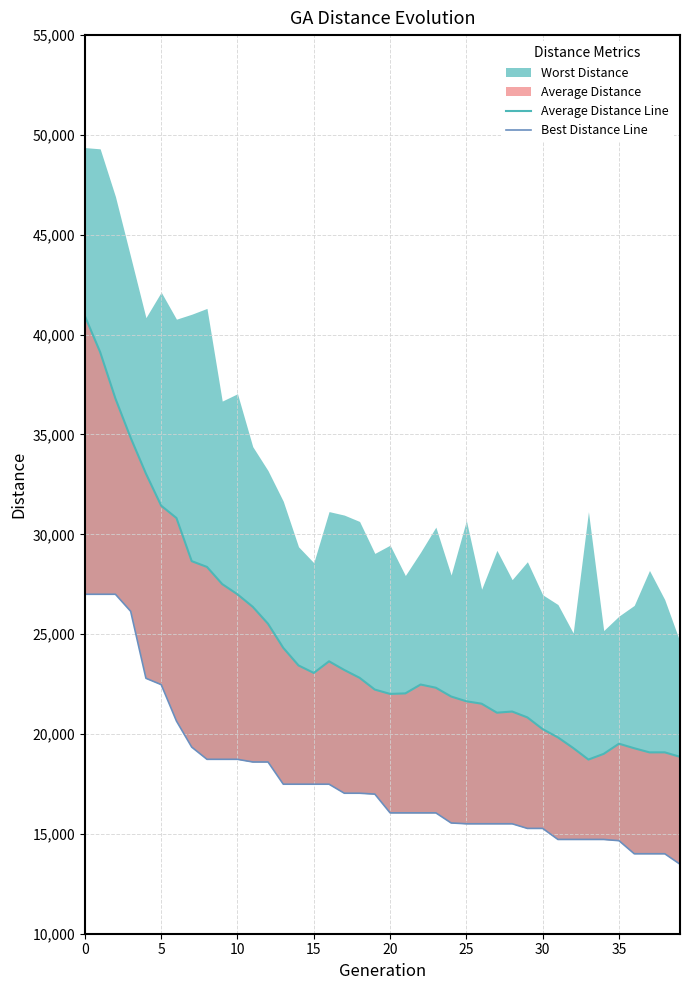

True or false: Average Distance Line has more than 2 interior local peaks.

True